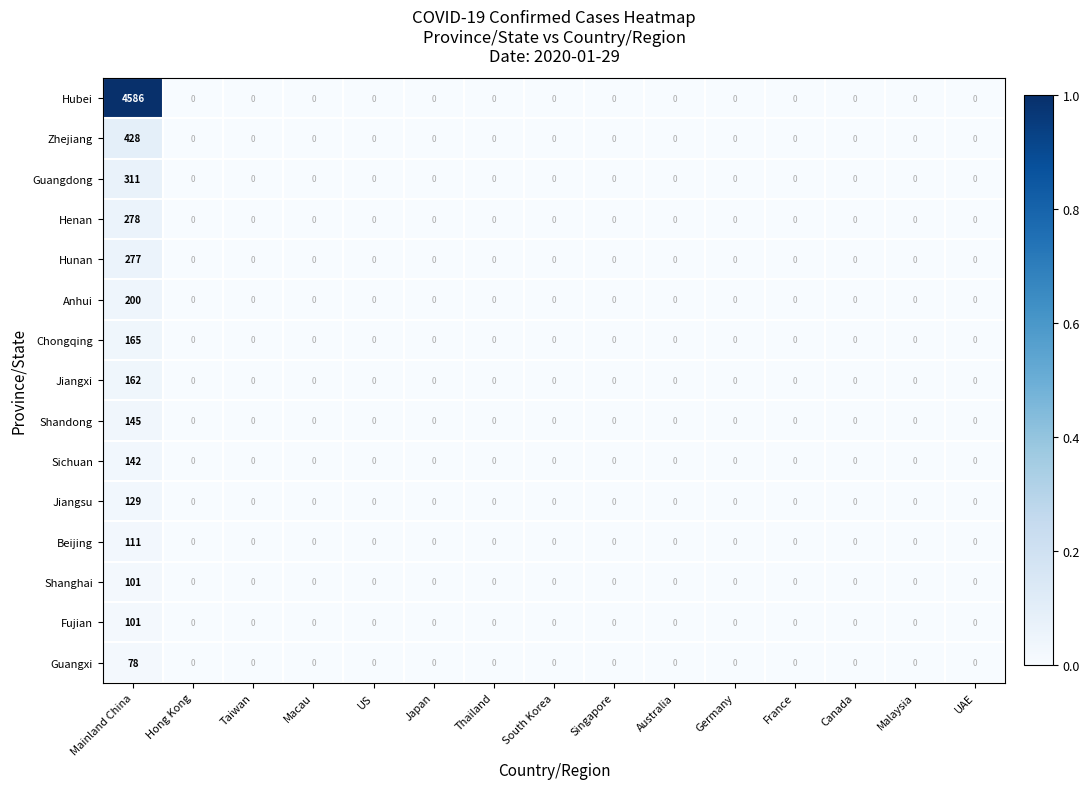

The Guangxi series shows 0 at Singapore. True or false?

True